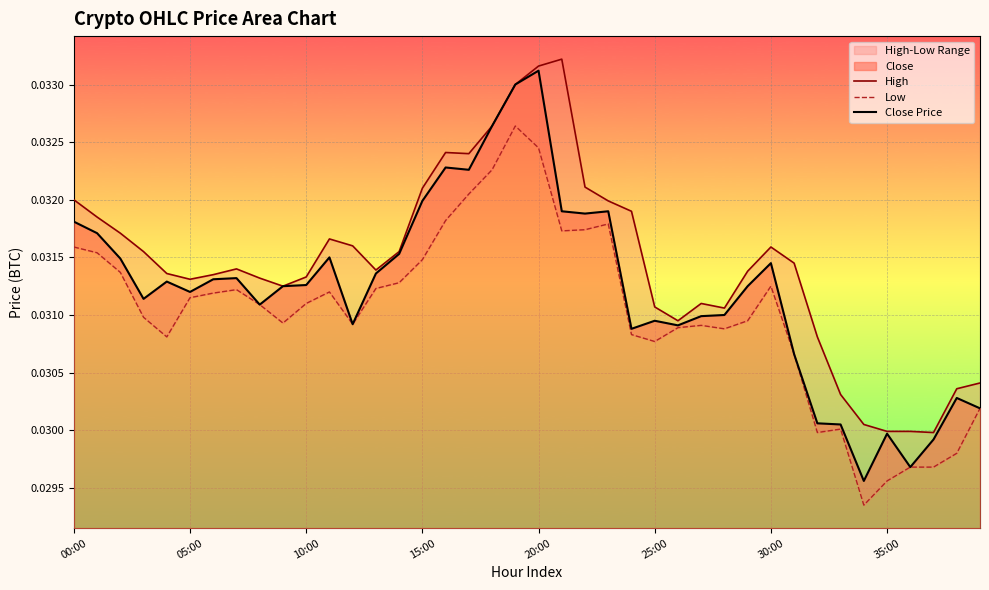

How many Close Price values are between 0 and 1?

40